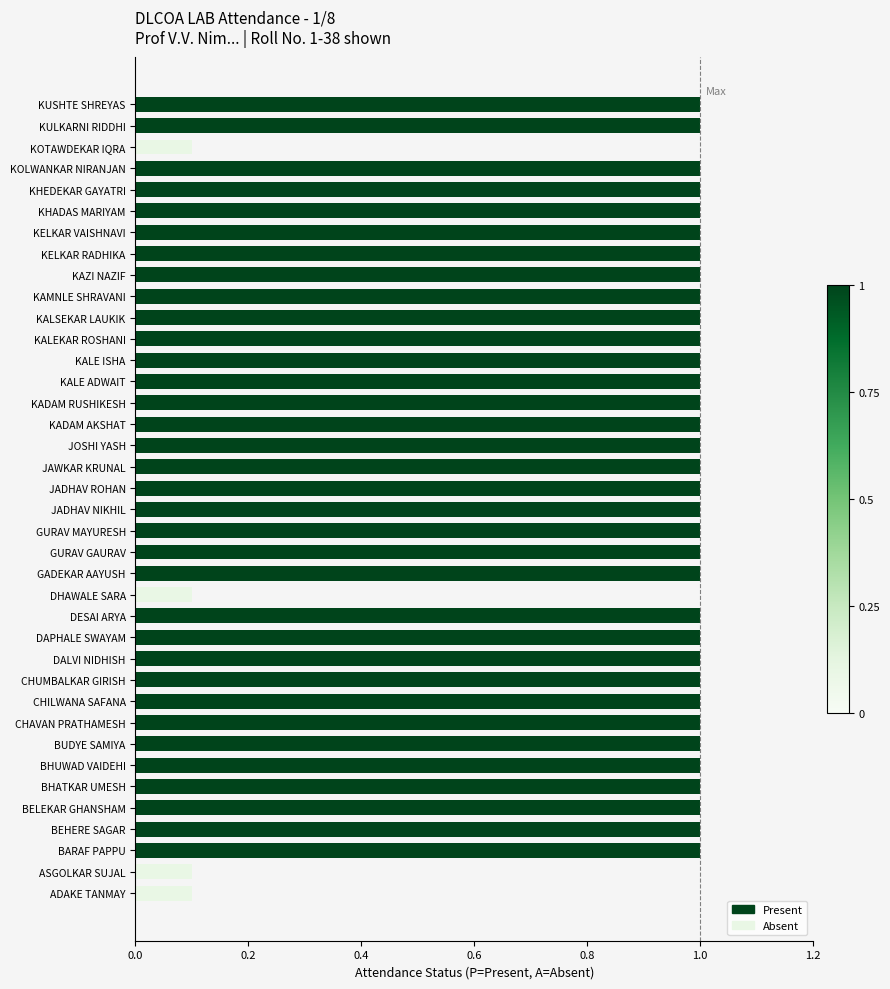

How many series are shown in this chart?

1